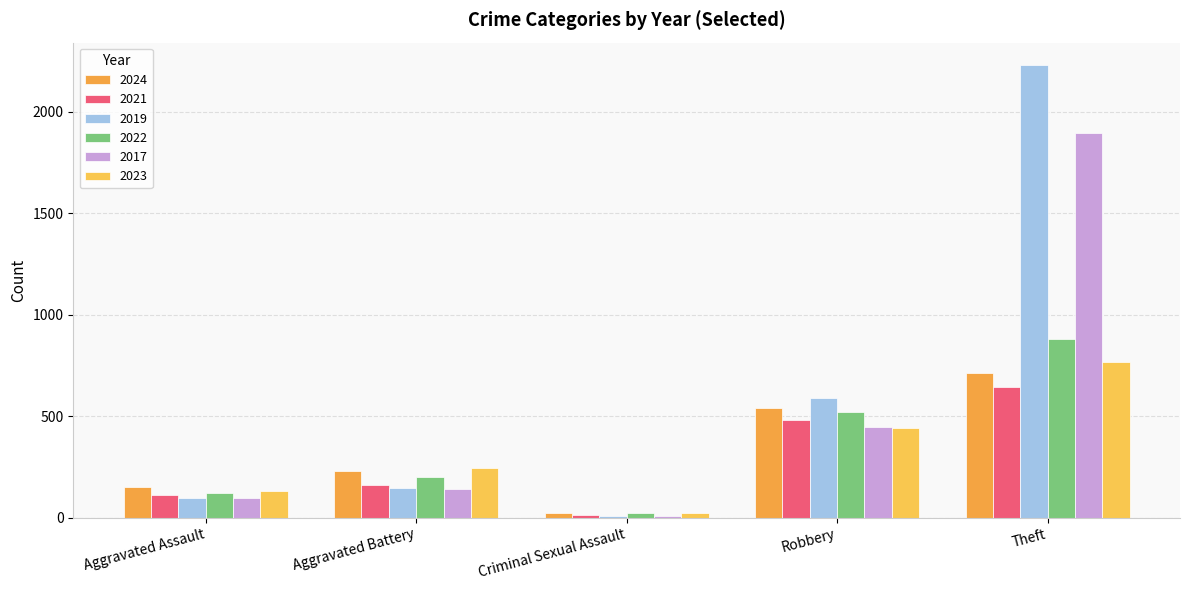

Reading left to right, extract all data points from this chart.

2024: Aggravated Assault=152	Aggravated Battery=232	Criminal Sexual Assault=24	Robbery=543	Theft=713
2021: Aggravated Assault=110	Aggravated Battery=163	Criminal Sexual Assault=14	Robbery=484	Theft=642
2019: Aggravated Assault=98	Aggravated Battery=148	Criminal Sexual Assault=8	Robbery=591	Theft=2230
2022: Aggravated Assault=121	Aggravated Battery=202	Criminal Sexual Assault=24	Robbery=521	Theft=880
2017: Aggravated Assault=95	Aggravated Battery=142	Criminal Sexual Assault=8	Robbery=446	Theft=1896
2023: Aggravated Assault=130	Aggravated Battery=244	Criminal Sexual Assault=22	Robbery=440	Theft=766